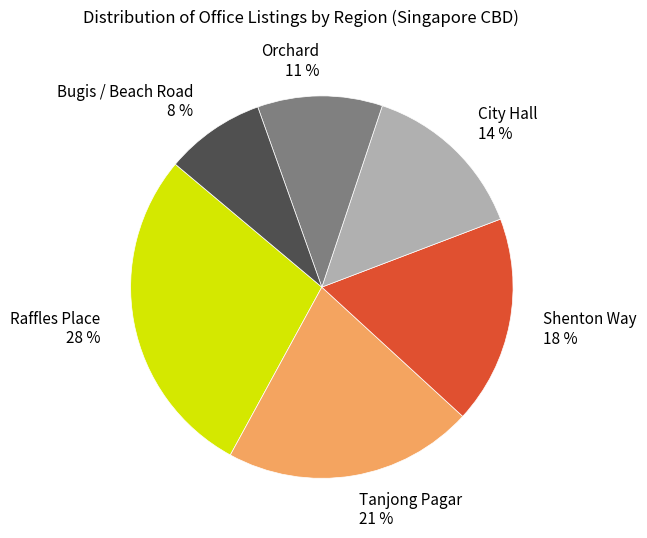

True or false: Tanjong Pagar accounts for 11% of the total.

False